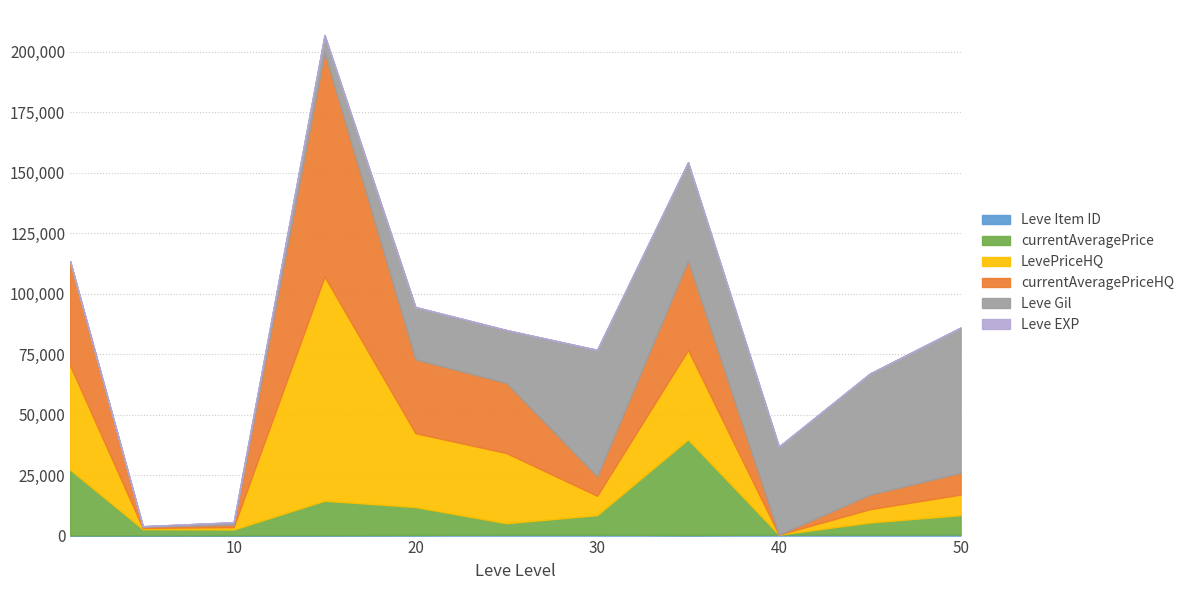

What are all the series names shown in the legend?

Leve Gil, Leve EXP, currentAveragePrice, currentAveragePriceHQ, LevePriceHQ, Leve Item ID